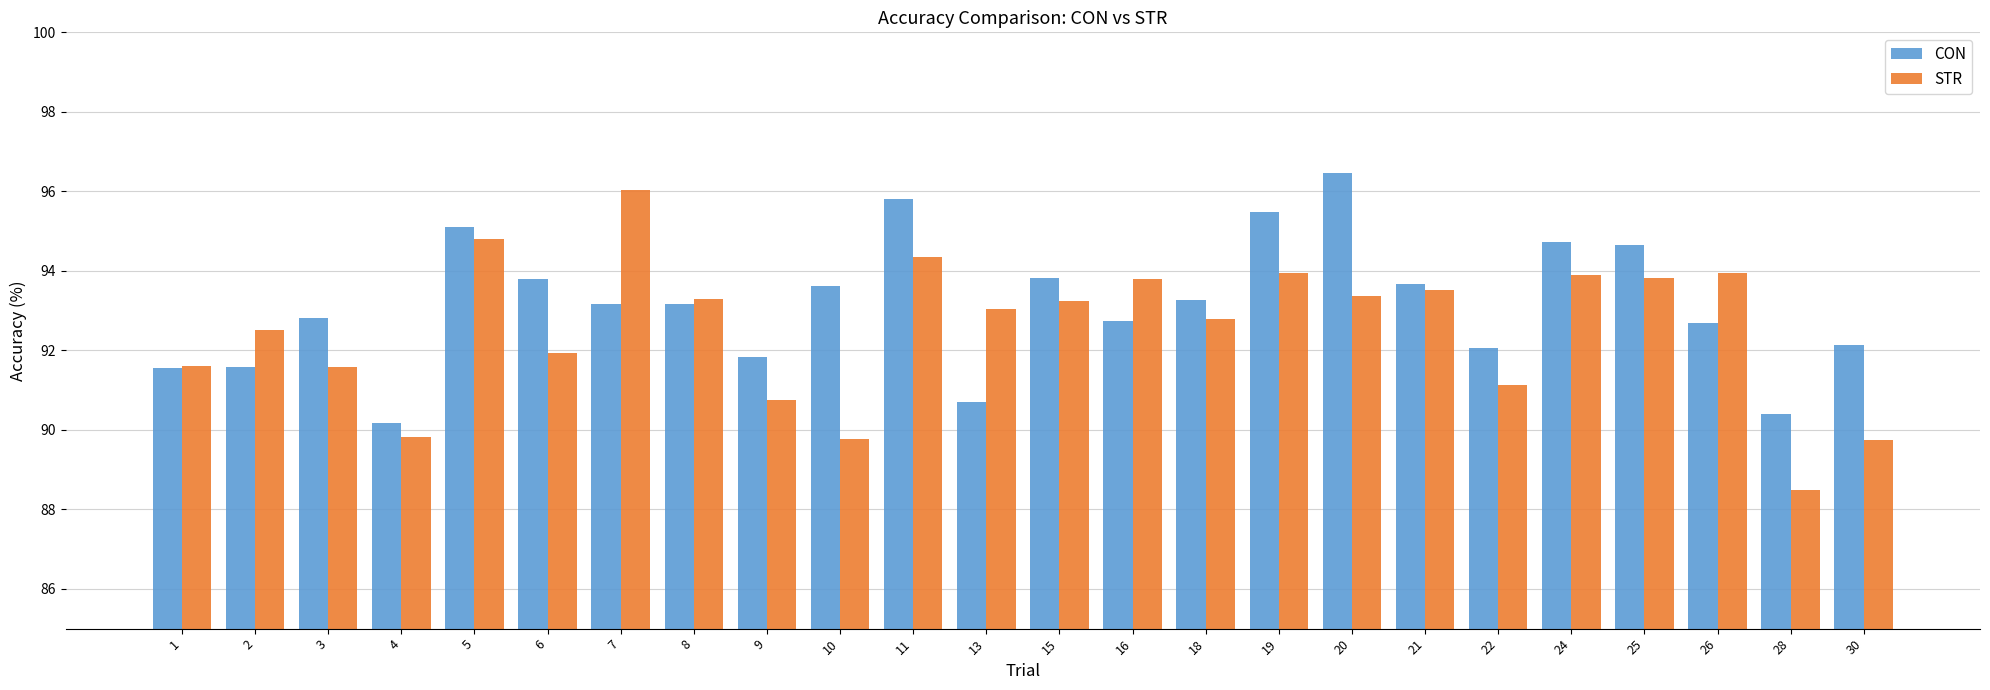

What is the minimum value shown in the chart?

88.5